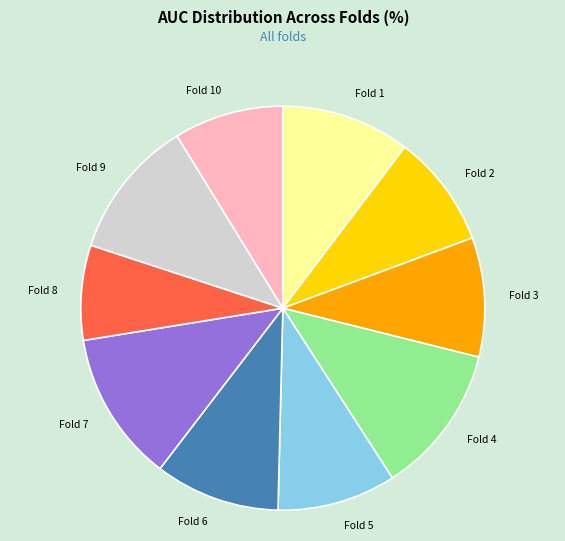

Does Fold 8 account for over 50% of the chart?

No